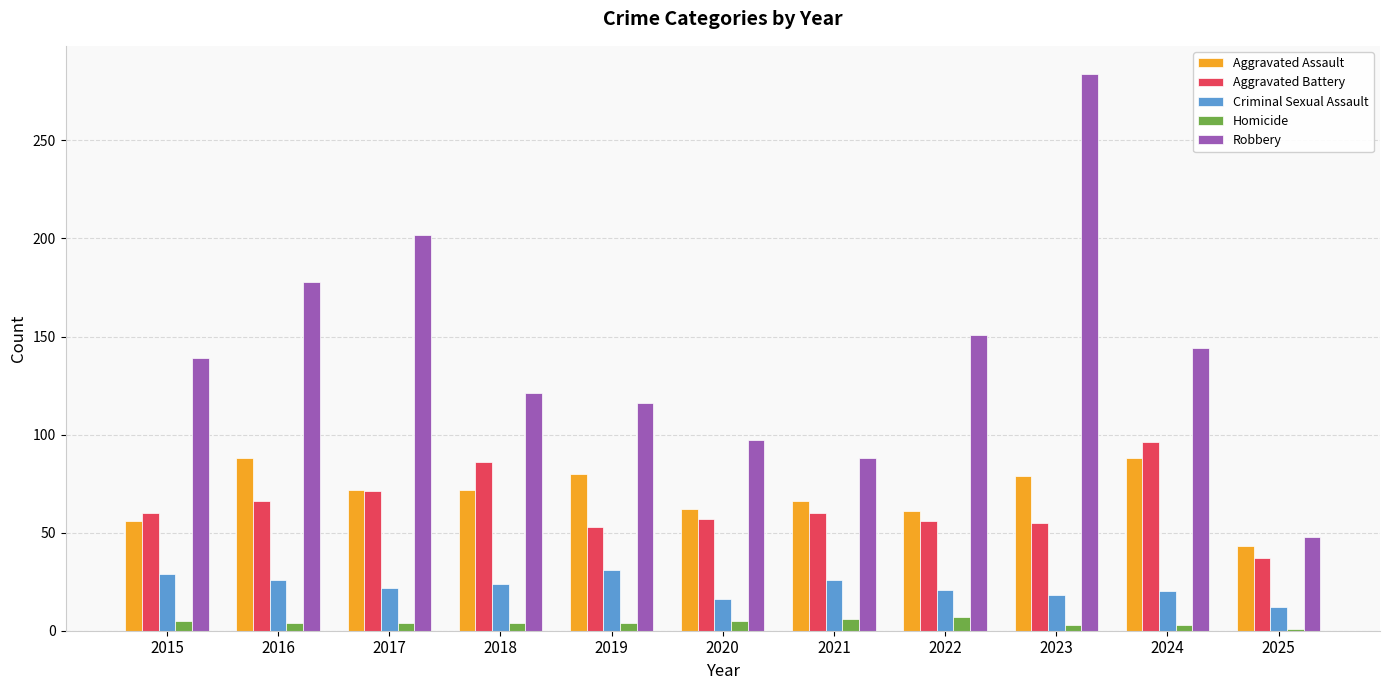

What is the maximum value for Robbery?

284